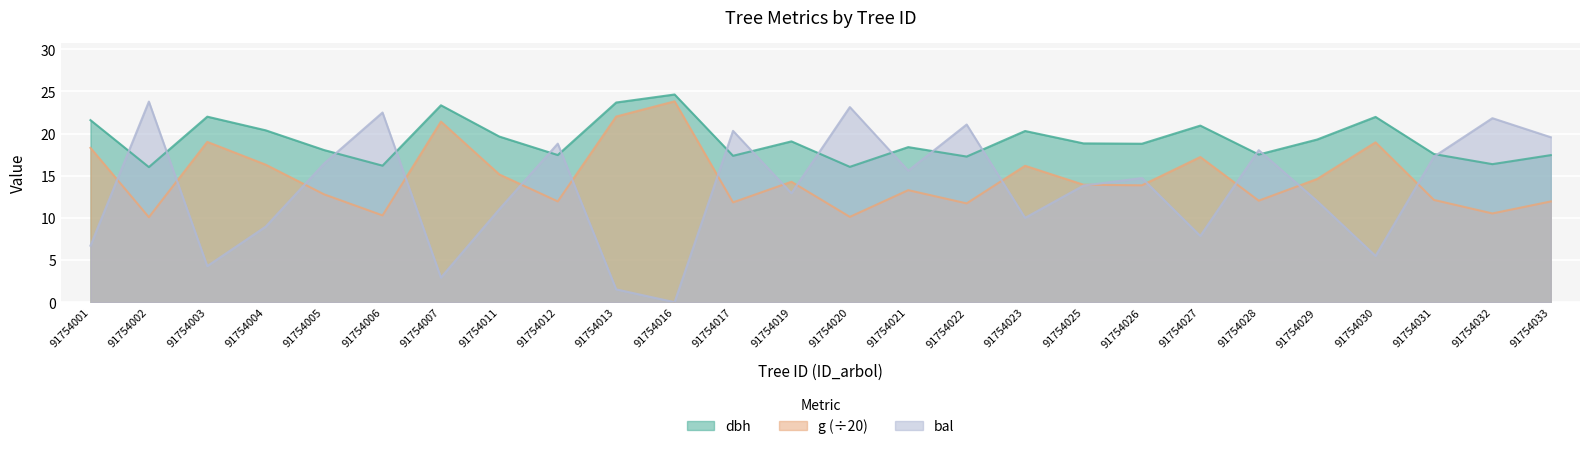

True or false: bal has more than 2 interior local peaks.

True